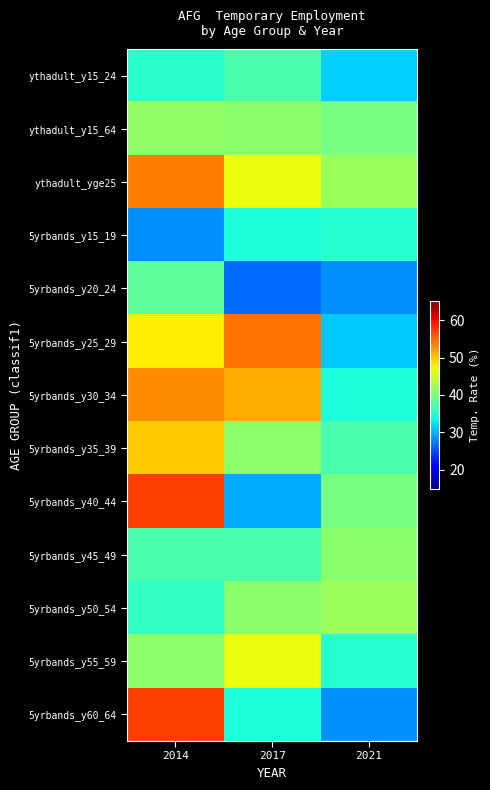

Between 2014 and 2017, which series saw the biggest shift?

5yrbands_y40_44